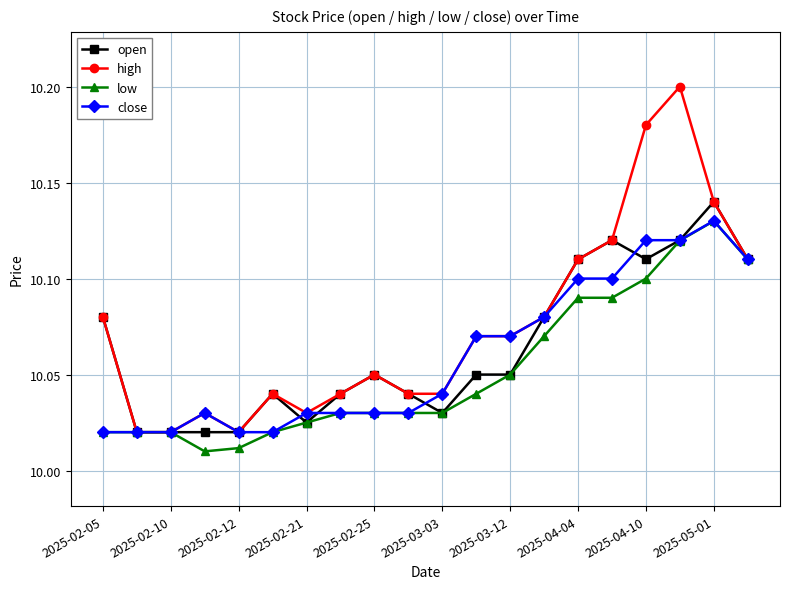

Which series has the widest spread of values?

high